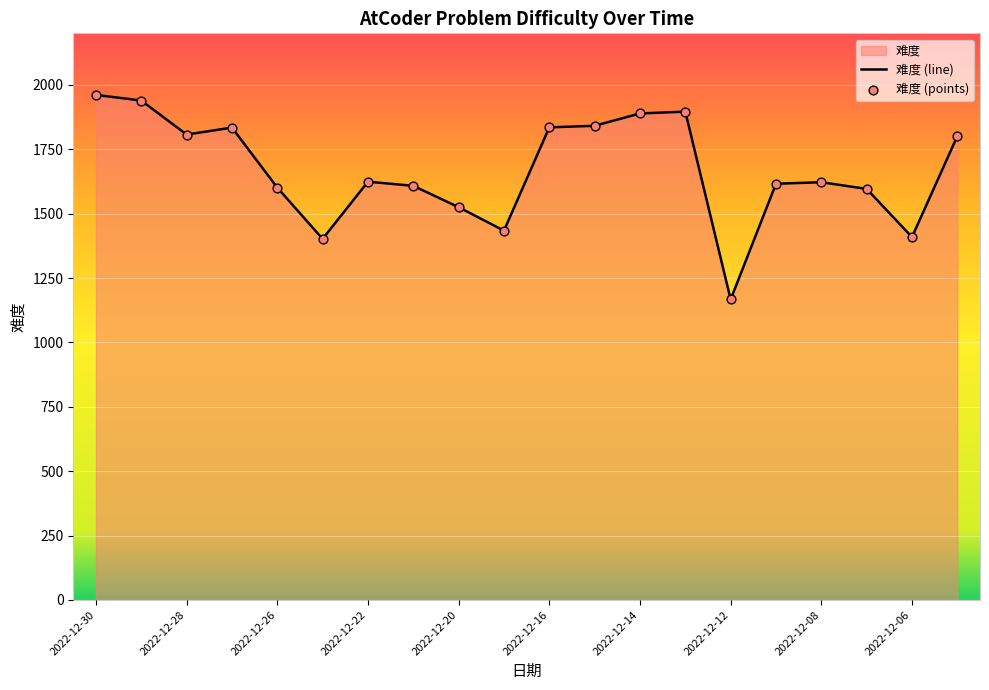

Which series contains the lowest Y value?

难度 (line)